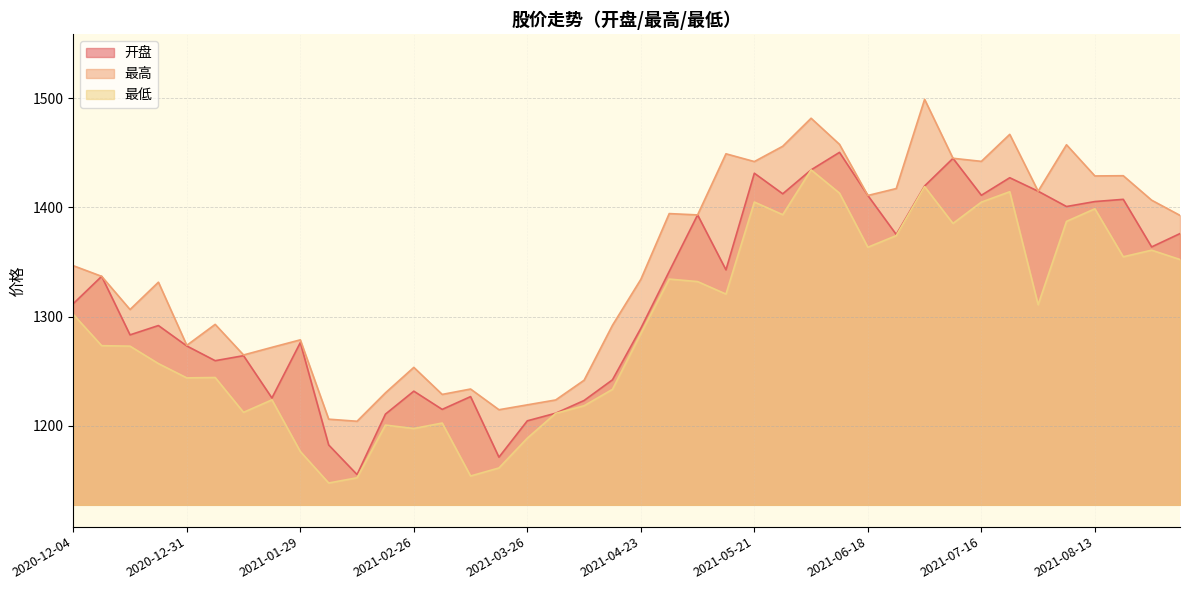

How many lines are shown in the chart?

3